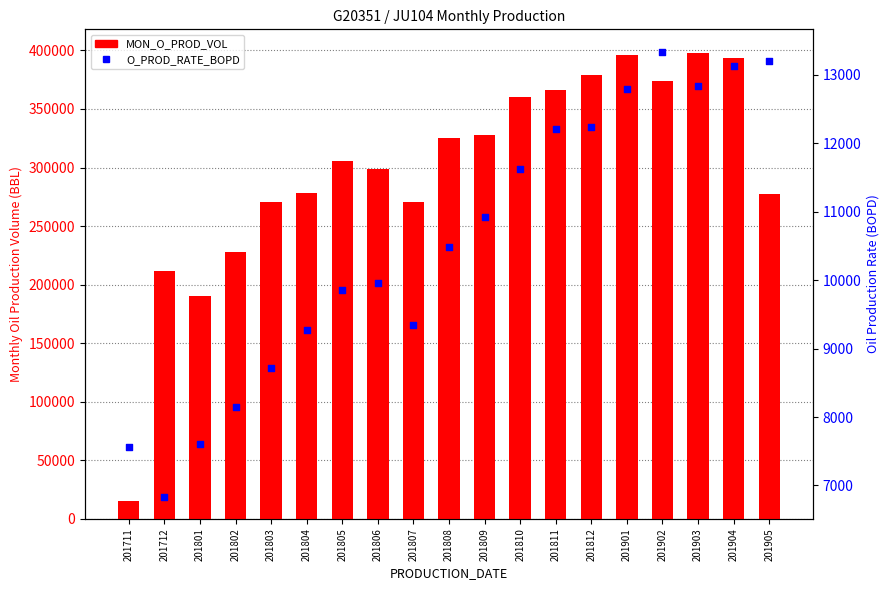

Is the value of O_PROD_RATE_BOPD at 201806 greater than the value of MON_O_PROD_VOL at 201808?

No